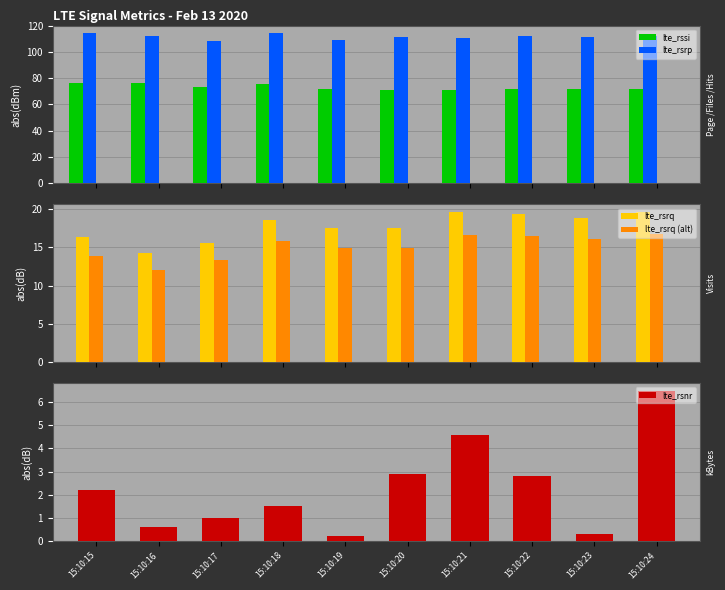

List the labels in order of lte_rsrq value, largest first.

15:10:24, 15:10:21, 15:10:22, 15:10:23, 15:10:18, 15:10:20, 15:10:19, 15:10:15, 15:10:17, 15:10:16